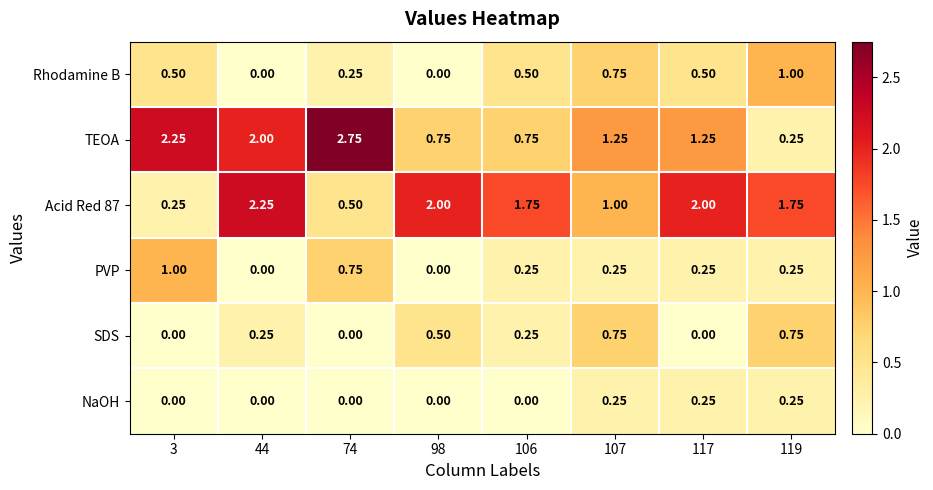

At how many categories does at least one series exceed 0?

8